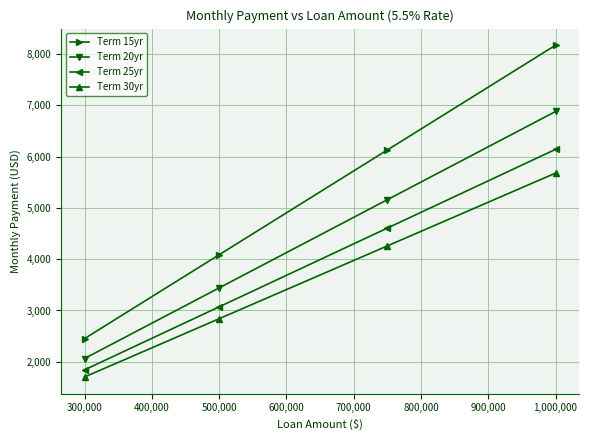

True or false: Term 20yr has more than 0 points higher than both neighbors.

False